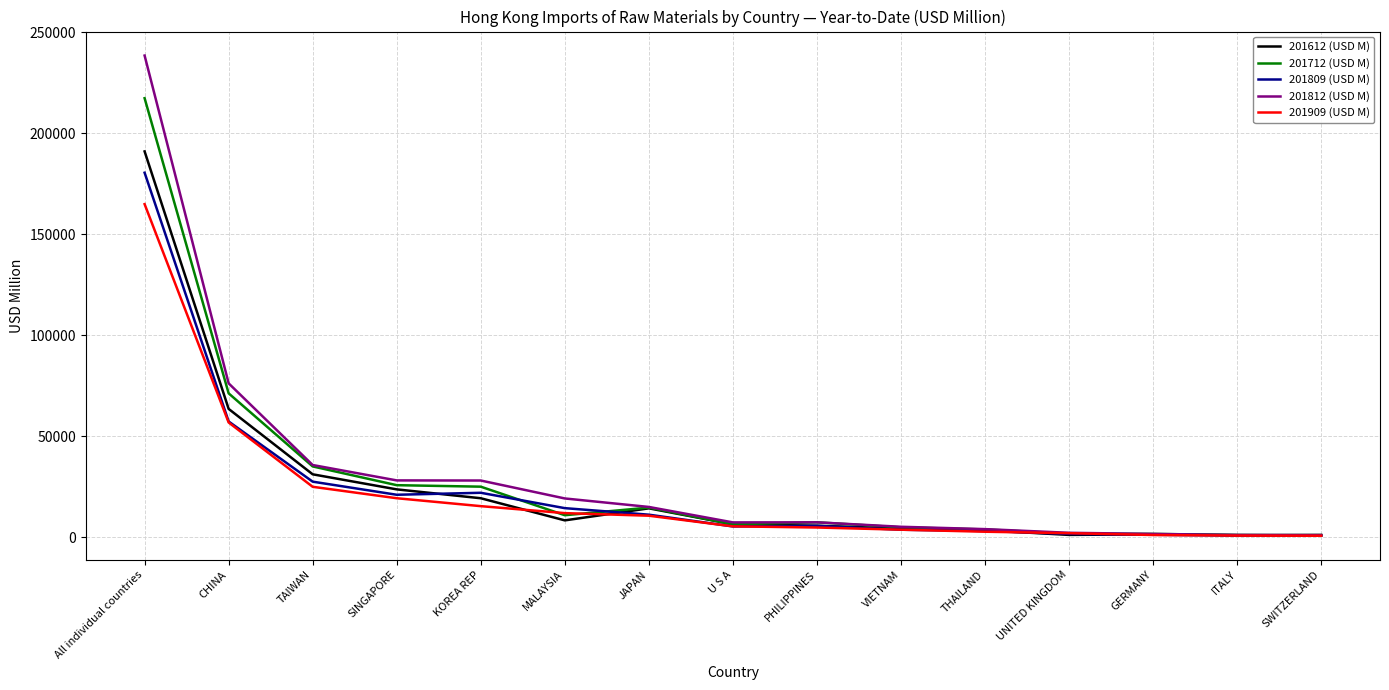

Is the value of 201712 (USD M) at JAPAN greater than the value of 201612 (USD M) at SWITZERLAND?

Yes